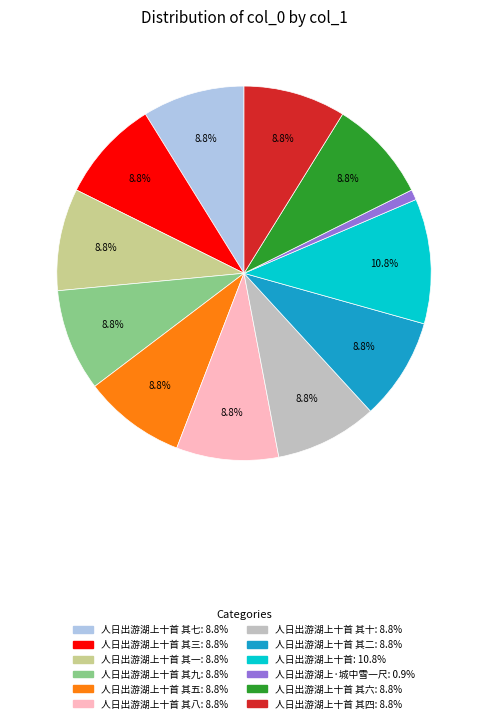

Is there a majority slice in this chart?

No